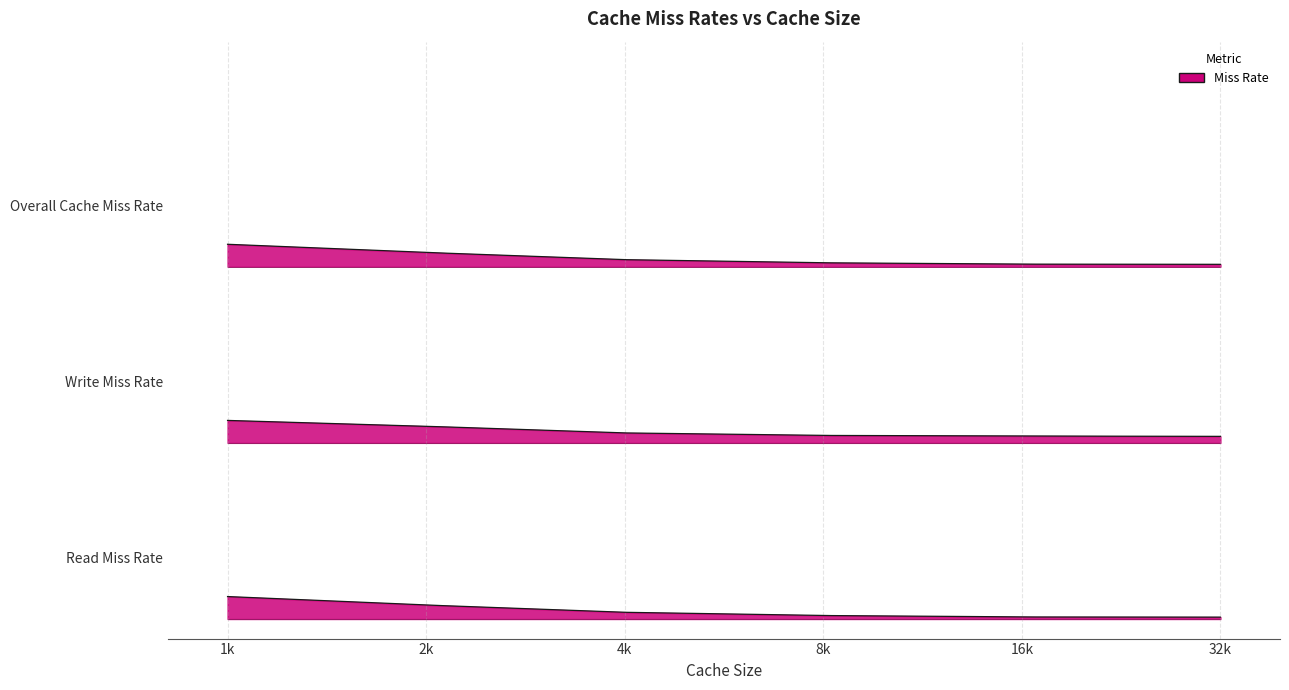

What is the sum of all Read Miss Rate (long_spice.trc) values?

0.4